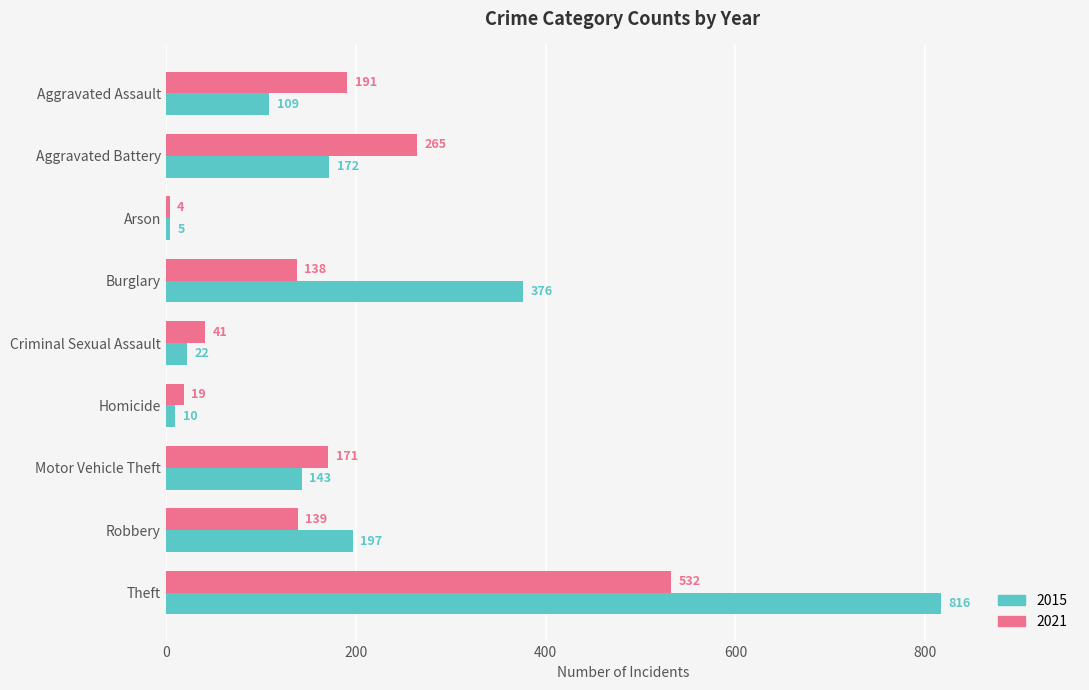

Read the 2015 value at Theft, to the nearest 10.

820